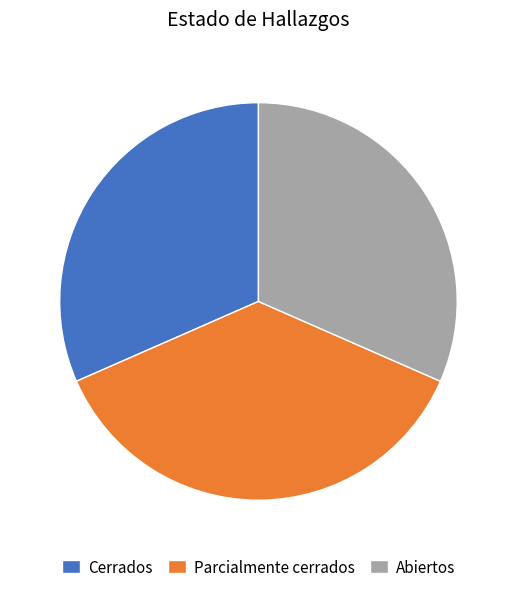

Do Abiertos and Parcialmente cerrados together represent more than half of the pie?

Yes